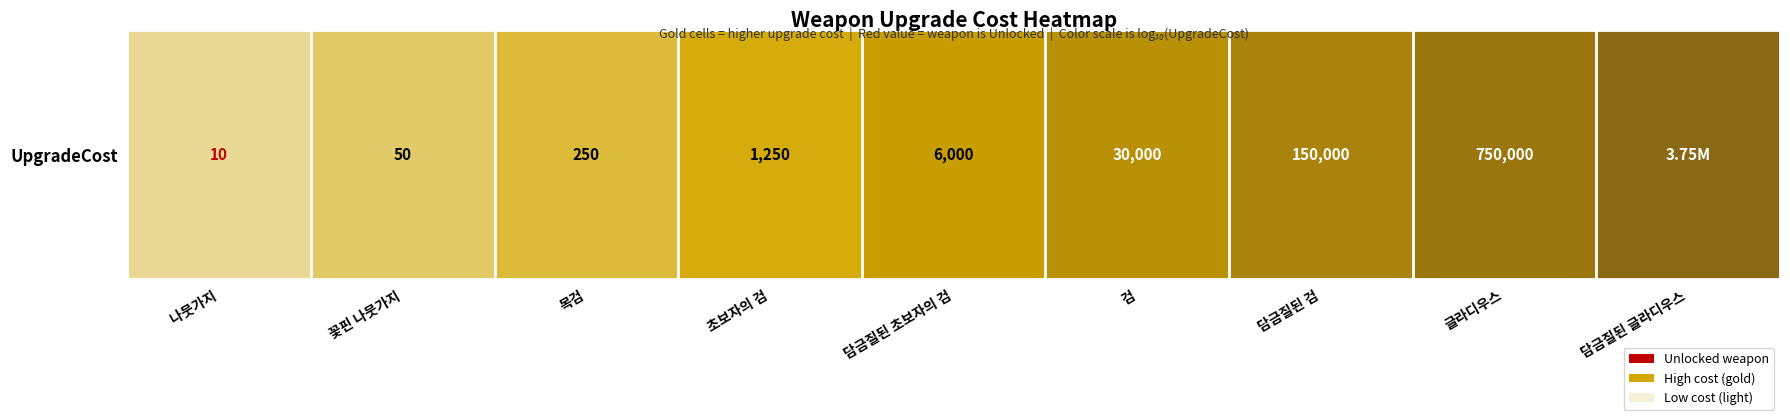

True or false: the data shows 2.0 at 글라디우스.

False